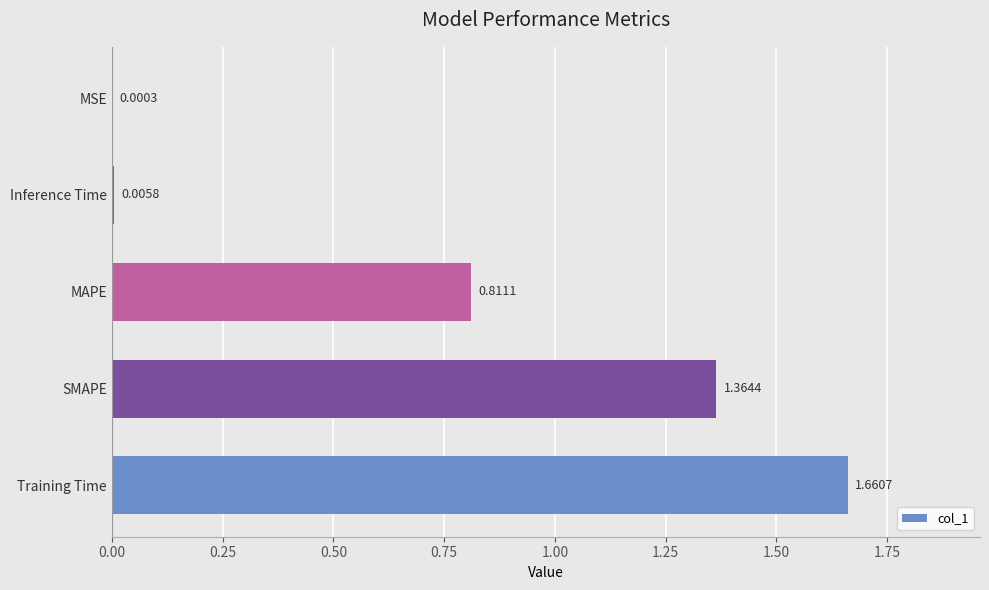

Where is the data nearest to the value 0?

MSE